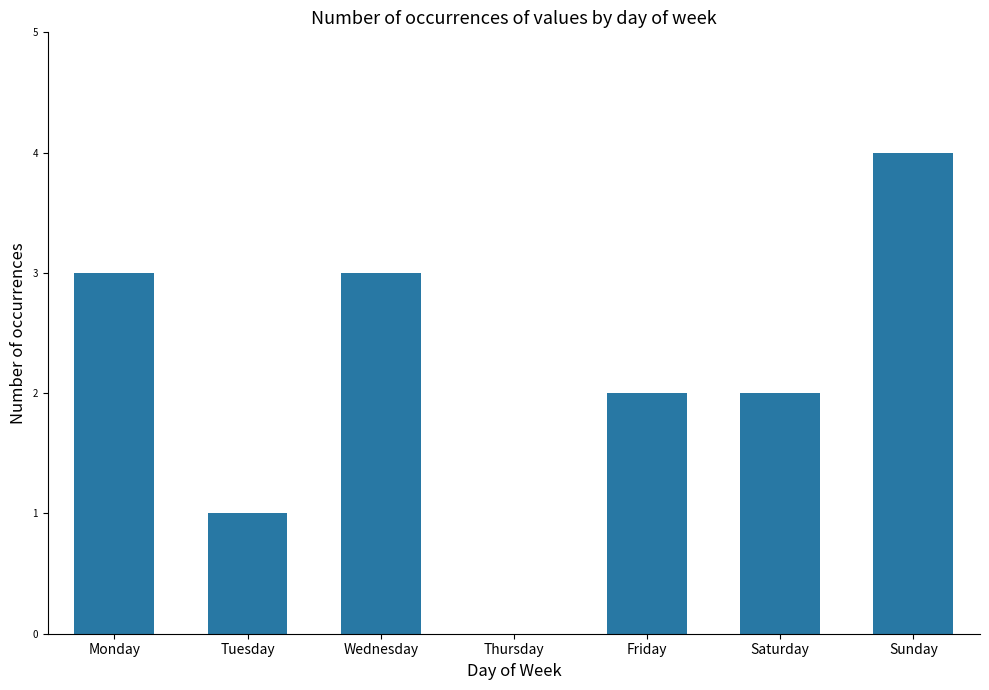

What is the sum of the values at Tuesday and Wednesday?

4